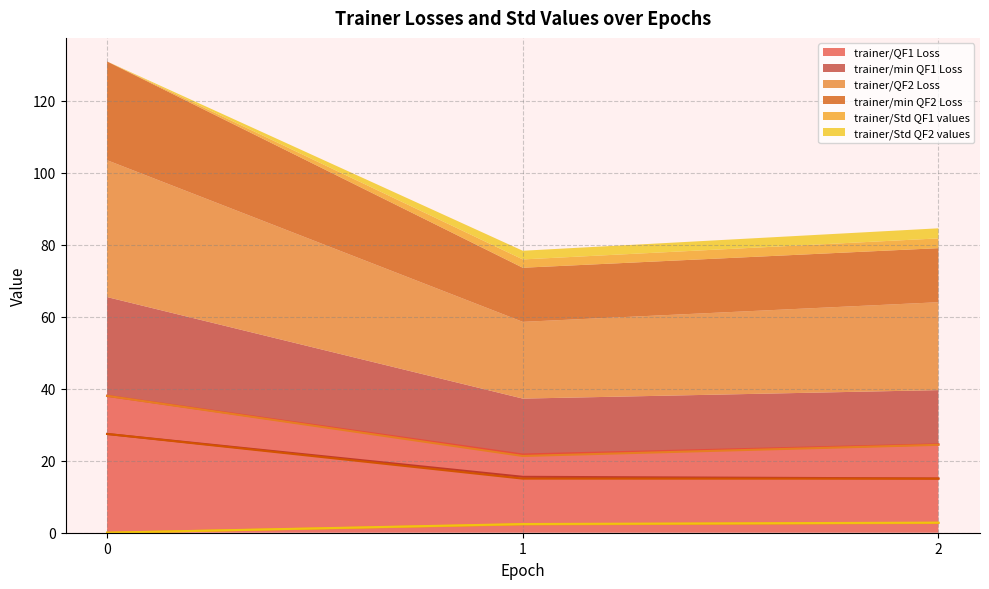

What is the average value of the trainer/Std QF1 values series?

1.7